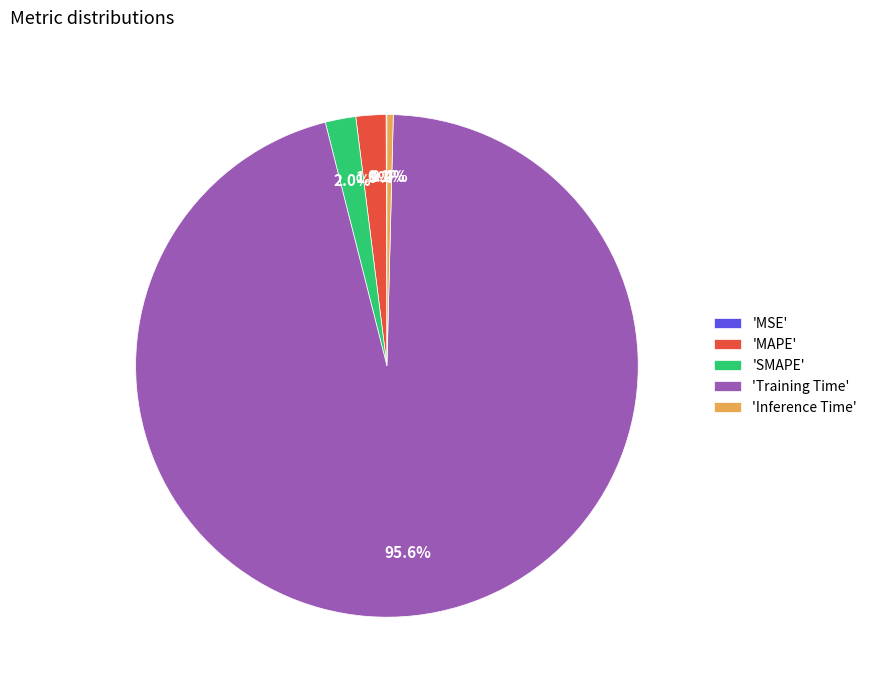

Combined, do 'Inference Time' and 'MAPE' account for over 50%?

No